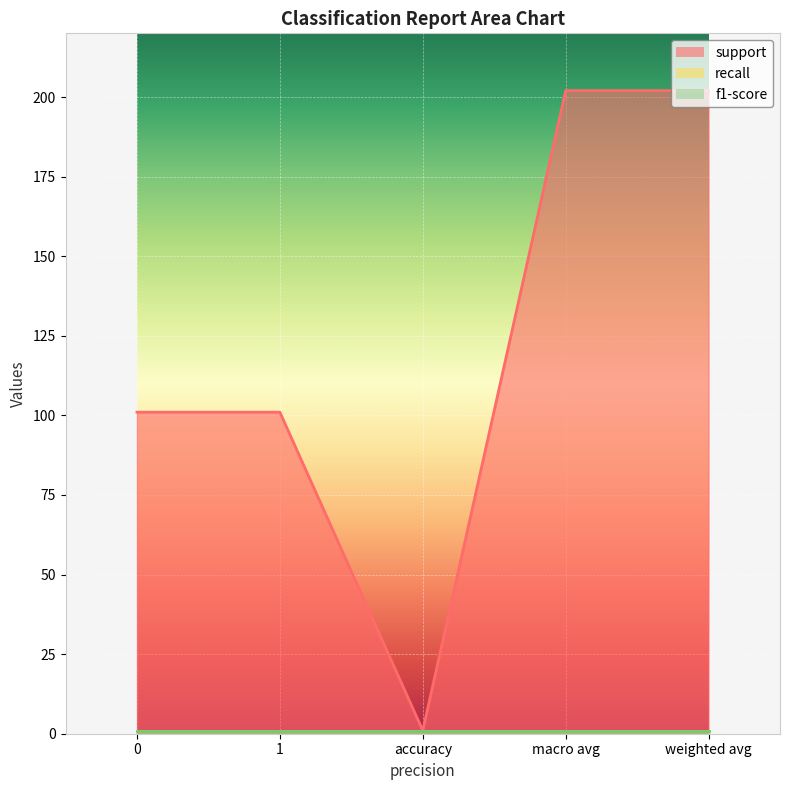

Is the value of recall at 1 greater than the value of support at macro avg?

No